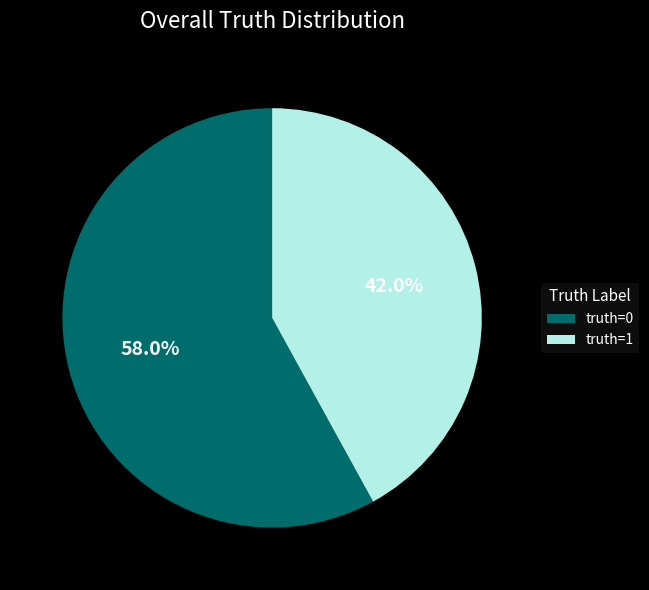

Do truth=0 and truth=1 together represent more than half of the pie?

Yes